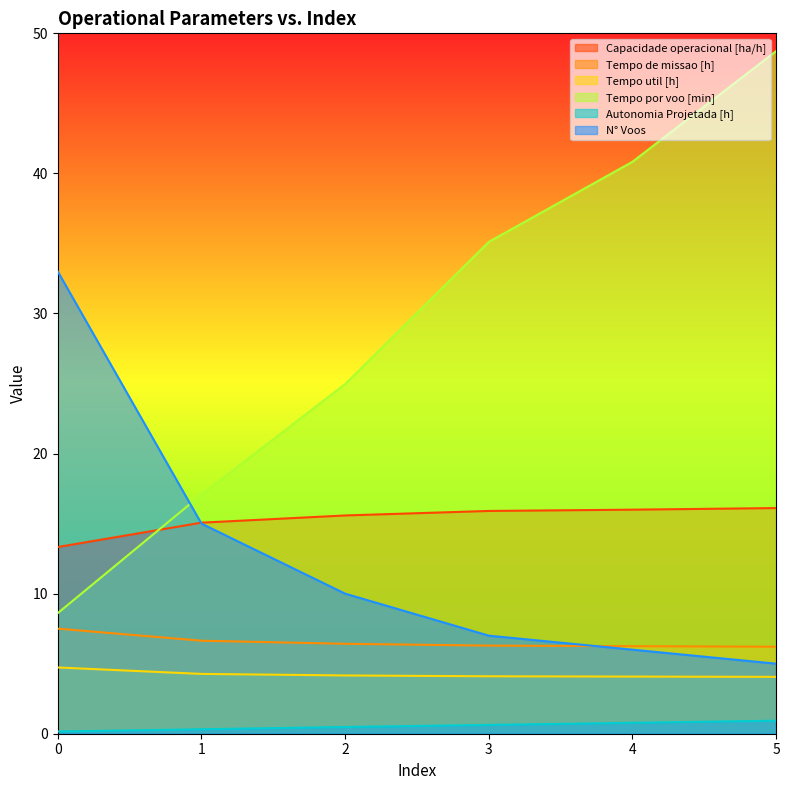

True or false: Capacidade operacional [ha/h] and Autonomia Projetada [h] cross at least once.

False